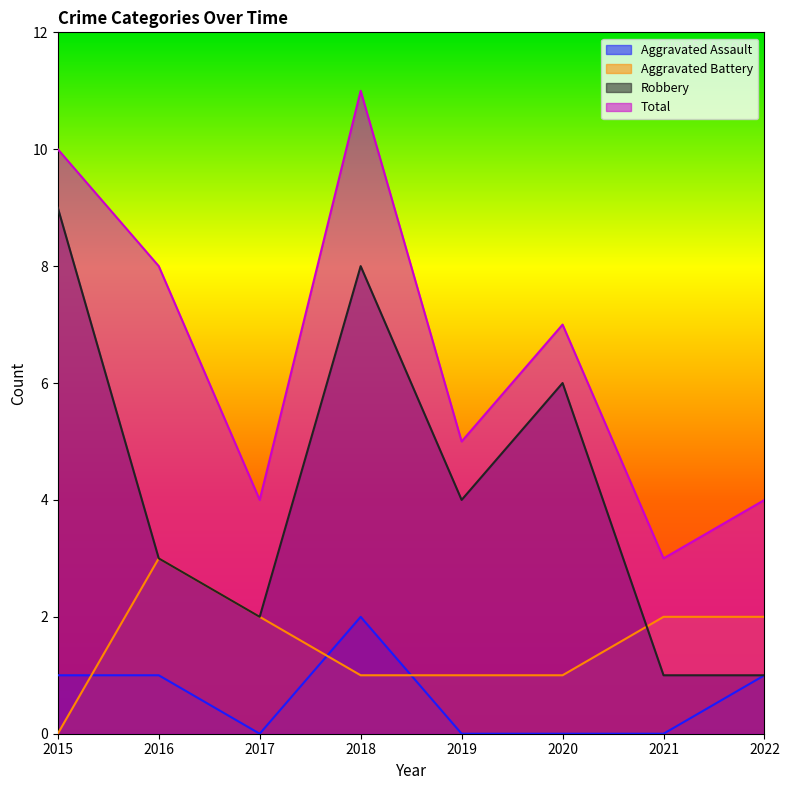

Which has a higher value, 2016 or 2018?

2018